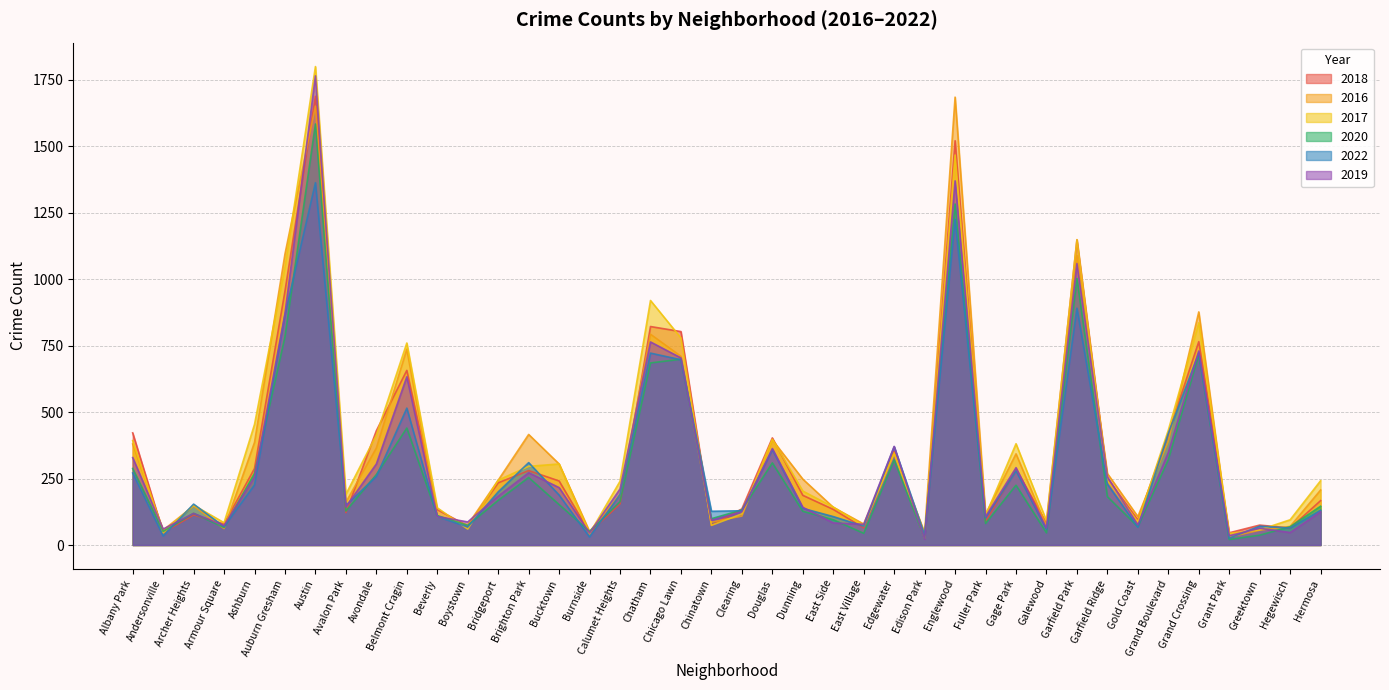

How many data points in 2016 are above 244?

19